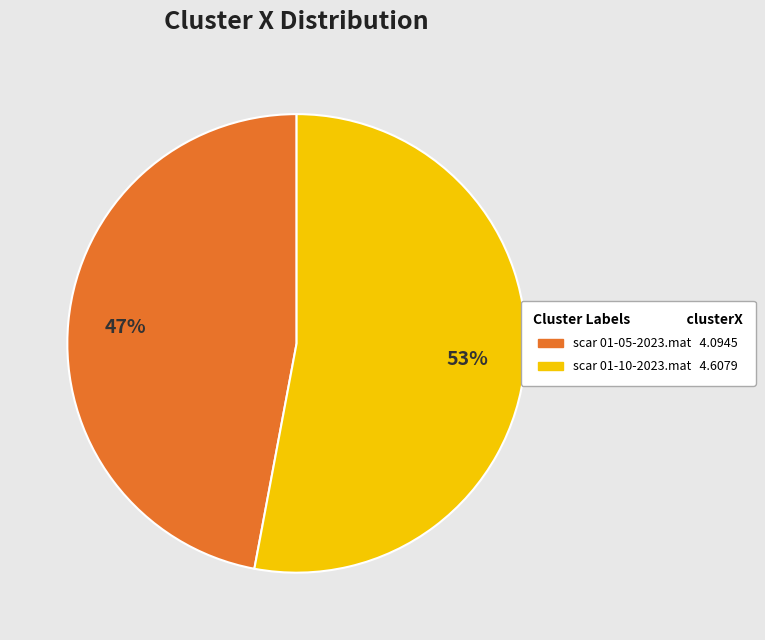

To the nearest percent, what is the difference between the scar 01-10-2023.mat and scar 01-05-2023.mat slice percentages?

6%